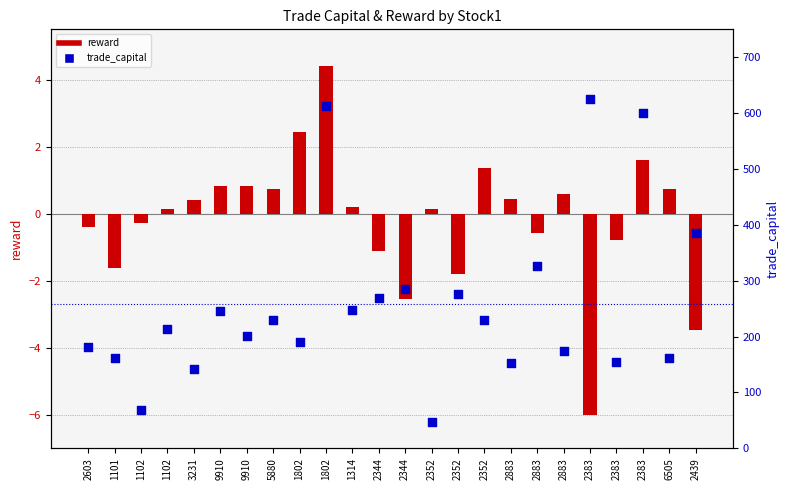

At which category is the sum across all series the highest?

2383